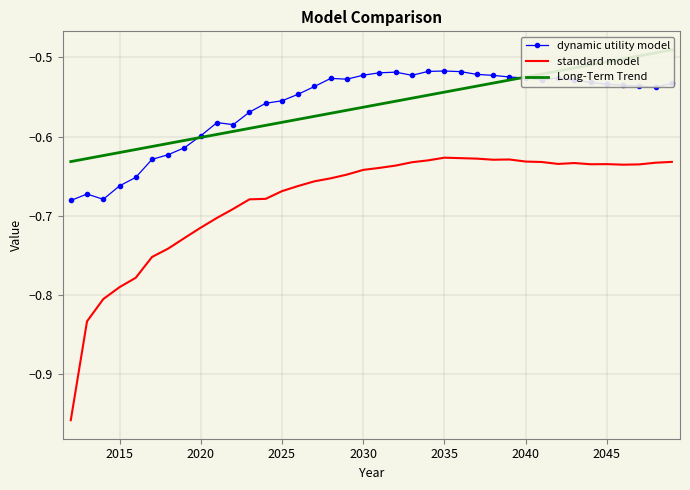

True or false: dynamic utility model and standard model intersect in this chart.

False